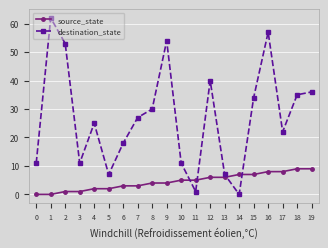

How many positive values does the destination_state series have?

19